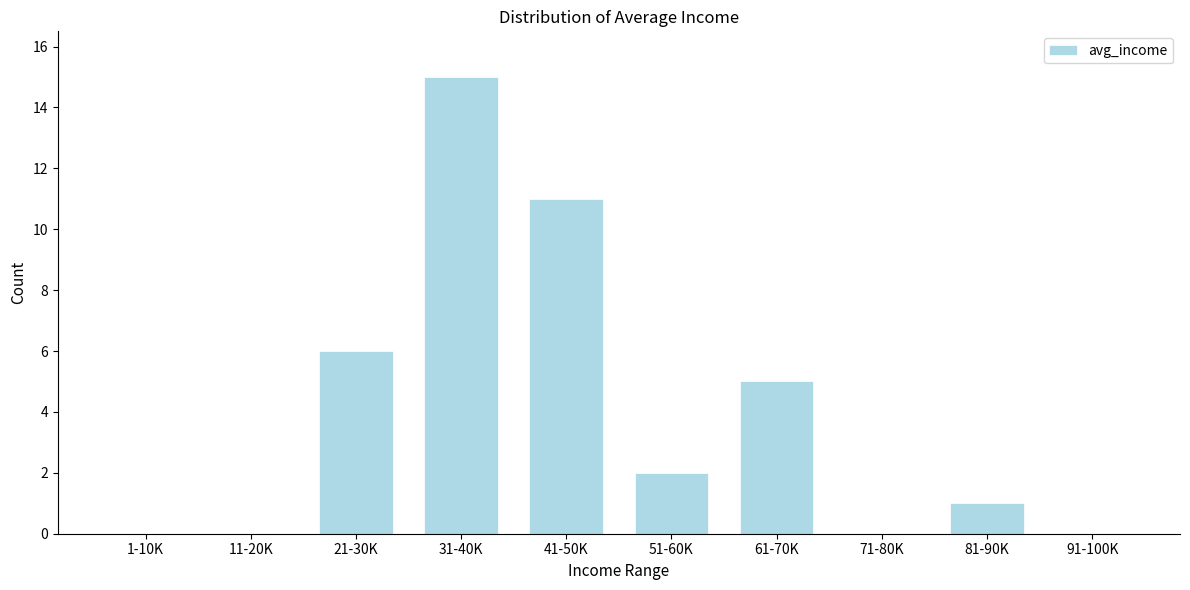

Reading left to right, what are all the values shown in this chart?

1-10K=0	11-20K=0	21-30K=6	31-40K=15	41-50K=11	51-60K=2	61-70K=5	71-80K=0	81-90K=1	91-100K=0